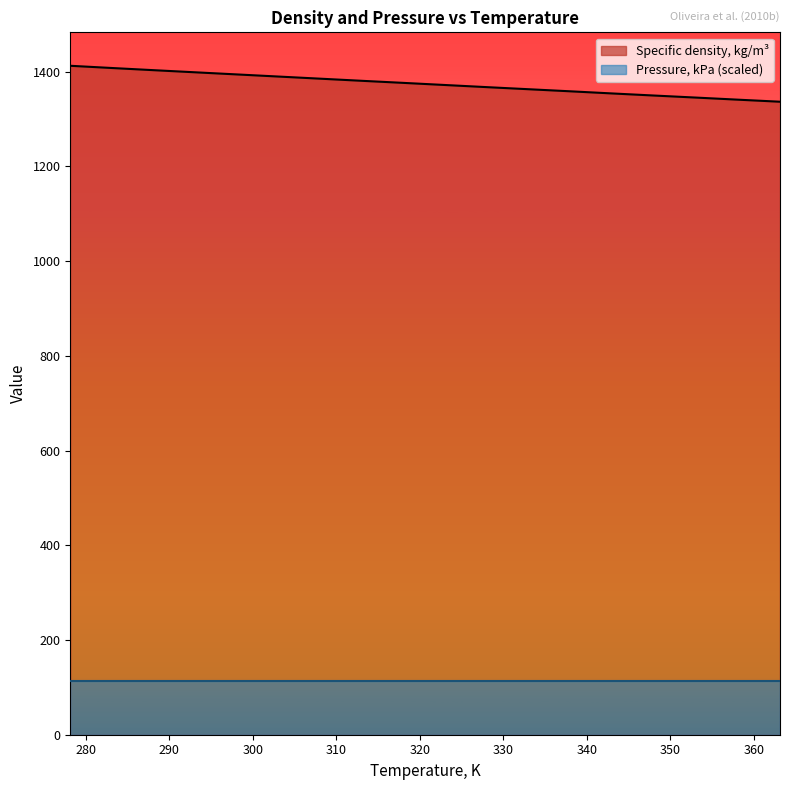

At which category does the chart reach its minimum across all series?

363.15